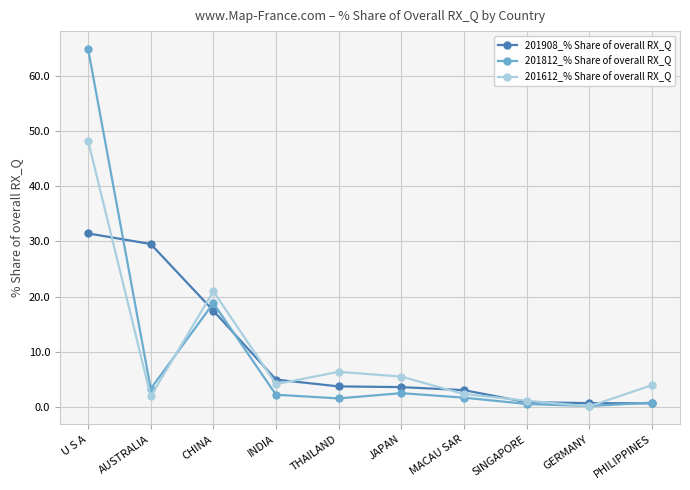

What is the difference between the highest and lowest values at INDIA?

2.7